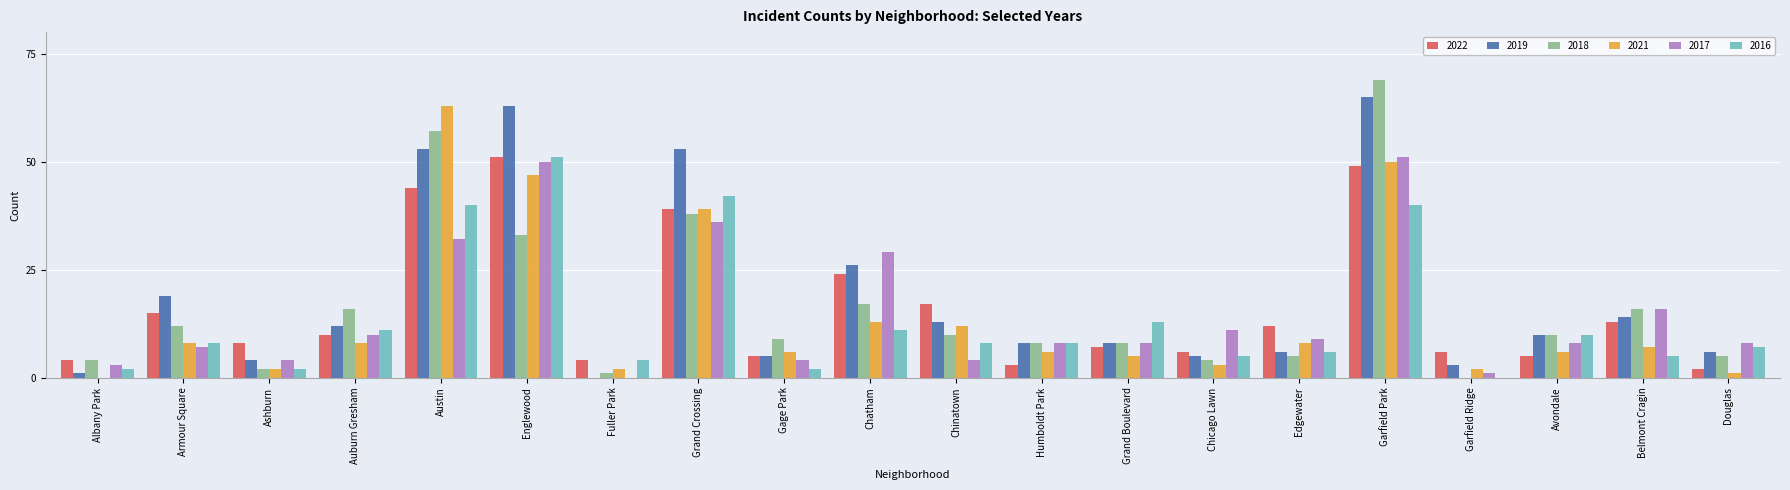

How many groups of bars are there?

20